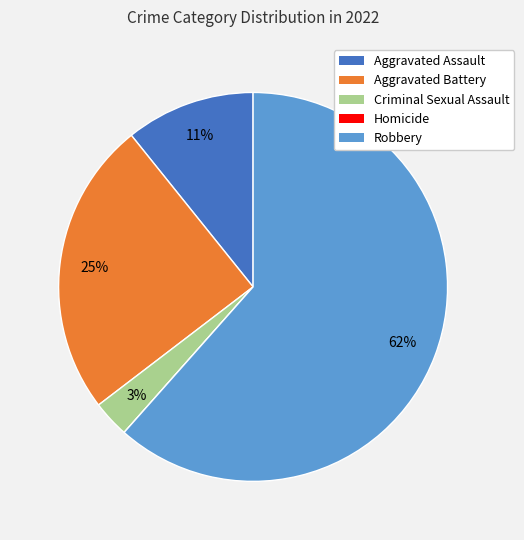

What is the majority slice?

Robbery